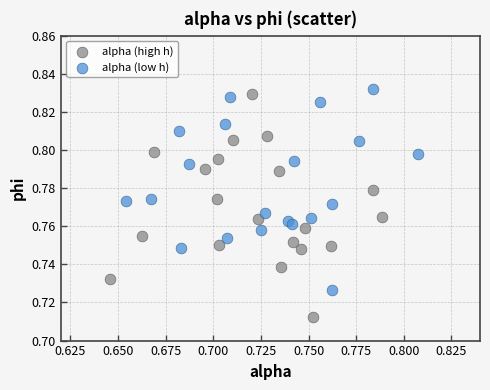

Which series has the largest Y range (max minus min)?

alpha (high h)